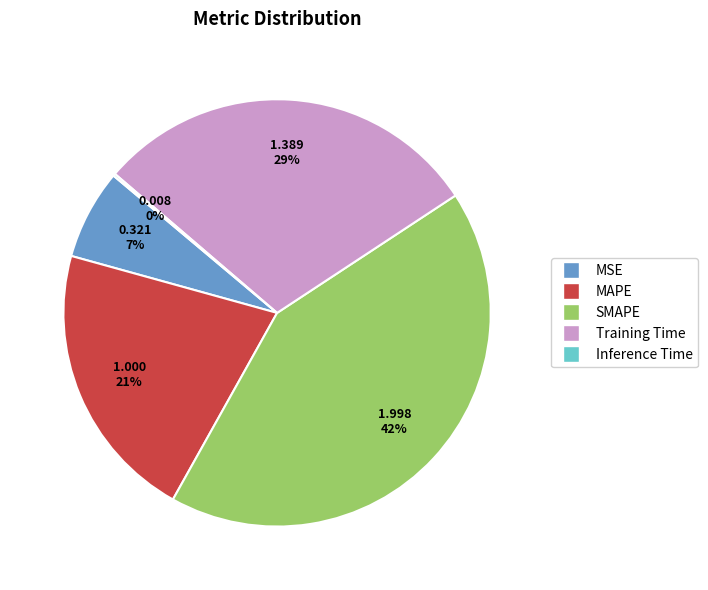

Approximately how many times larger is the value at Training Time compared to SMAPE?

0.7